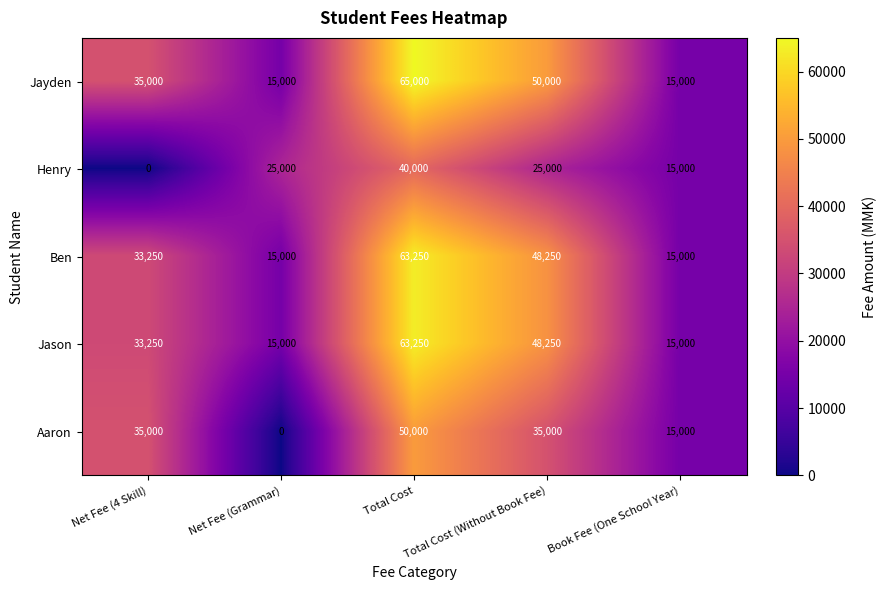

What is the difference between the highest and lowest values at Net Fee (Grammar)?

25000